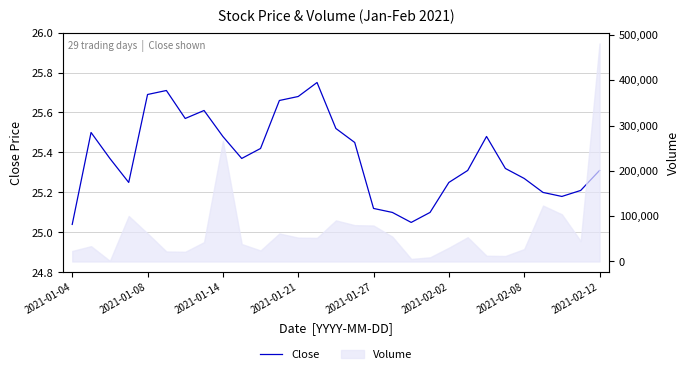

What is the sum of all values?

736.0